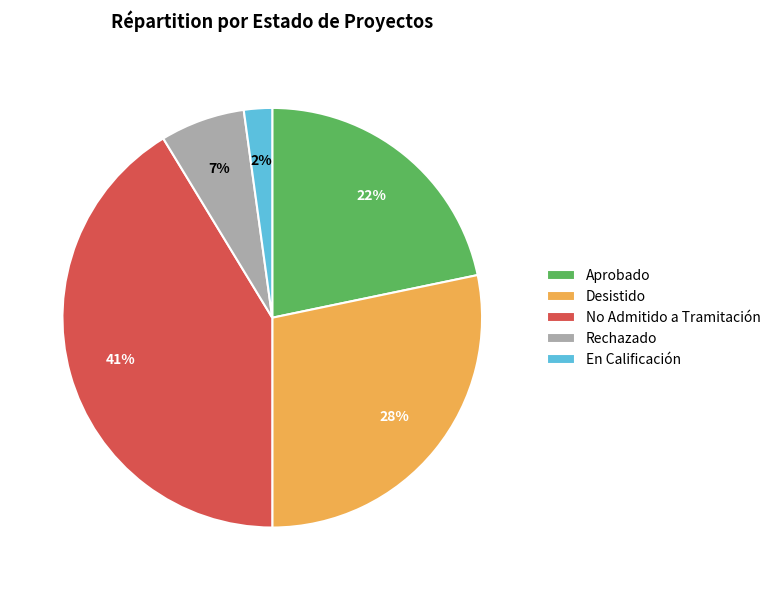

What is the largest slice in the pie chart?

No Admitido a Tramitación